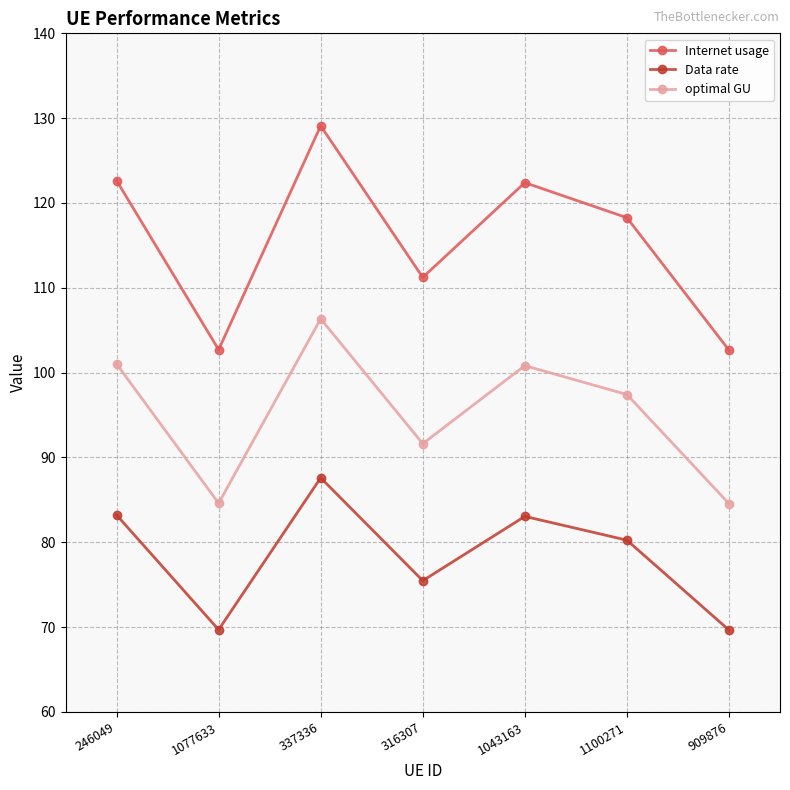

What is the lowest value of the Internet usage series?

102.7